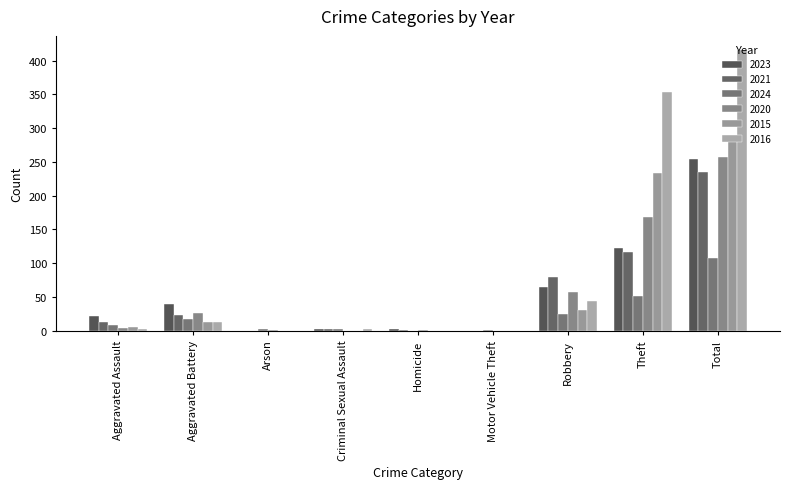

What is the sum of all 2015 values?

564